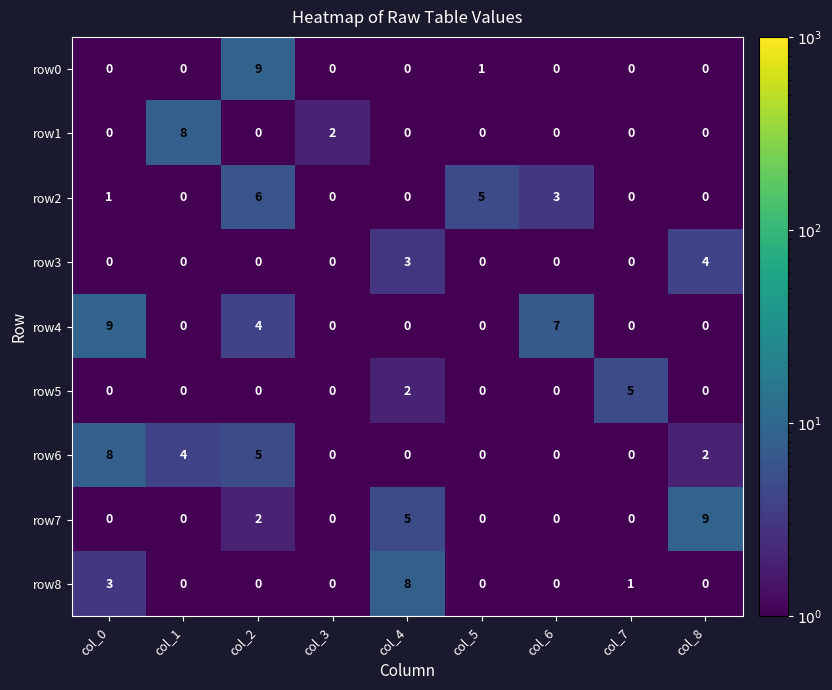

Which series changed the most between col_2 and col_4?

row0